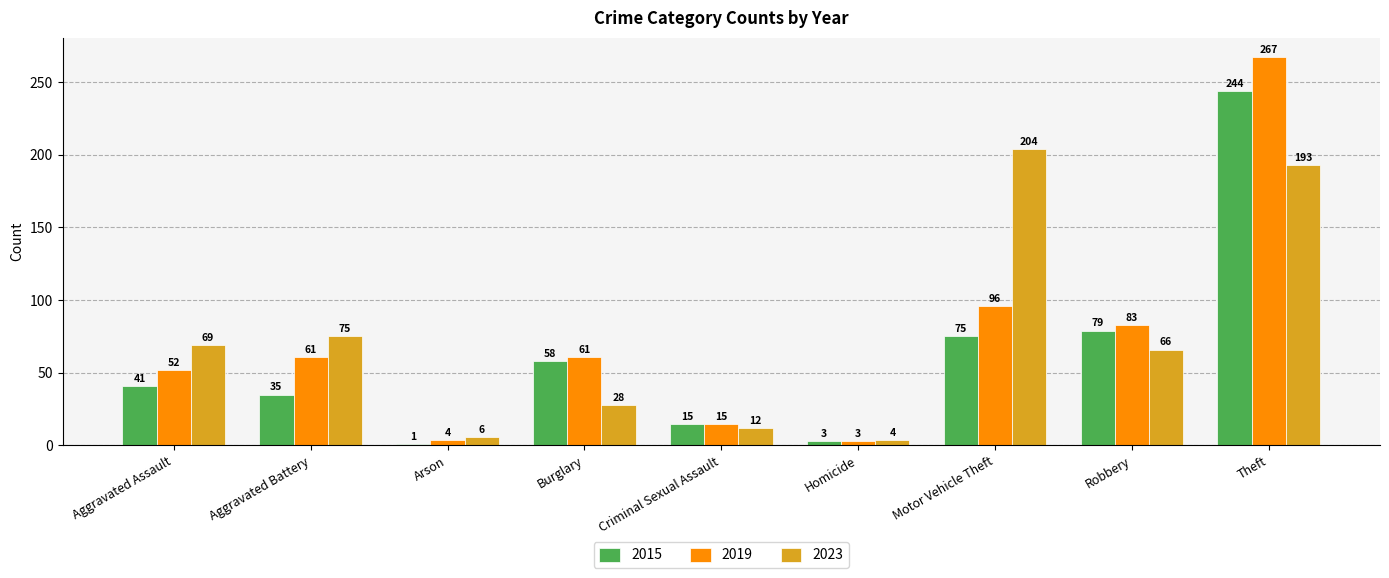

List the labels in order of 2015 value, smallest first.

Arson, Homicide, Criminal Sexual Assault, Aggravated Battery, Aggravated Assault, Burglary, Motor Vehicle Theft, Robbery, Theft